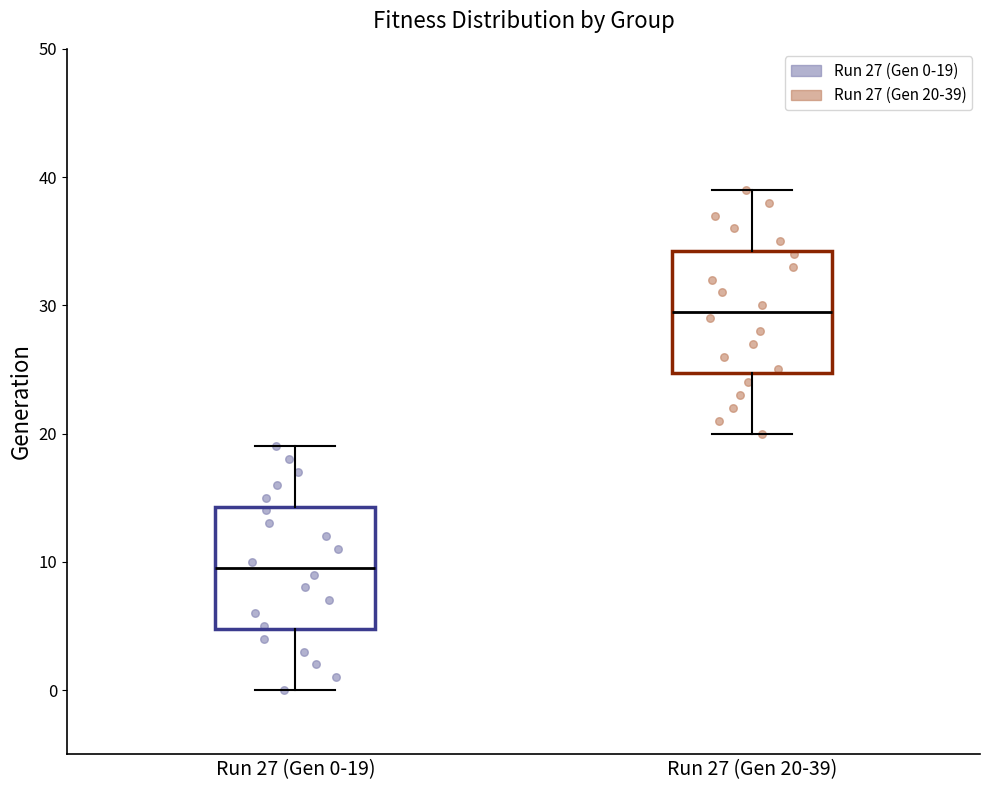

Where is the lower edge of the box for Run 27 (Gen 20-39) on the y-axis? The values are not printed on the chart, so give them approximately, as read against the axis.

25